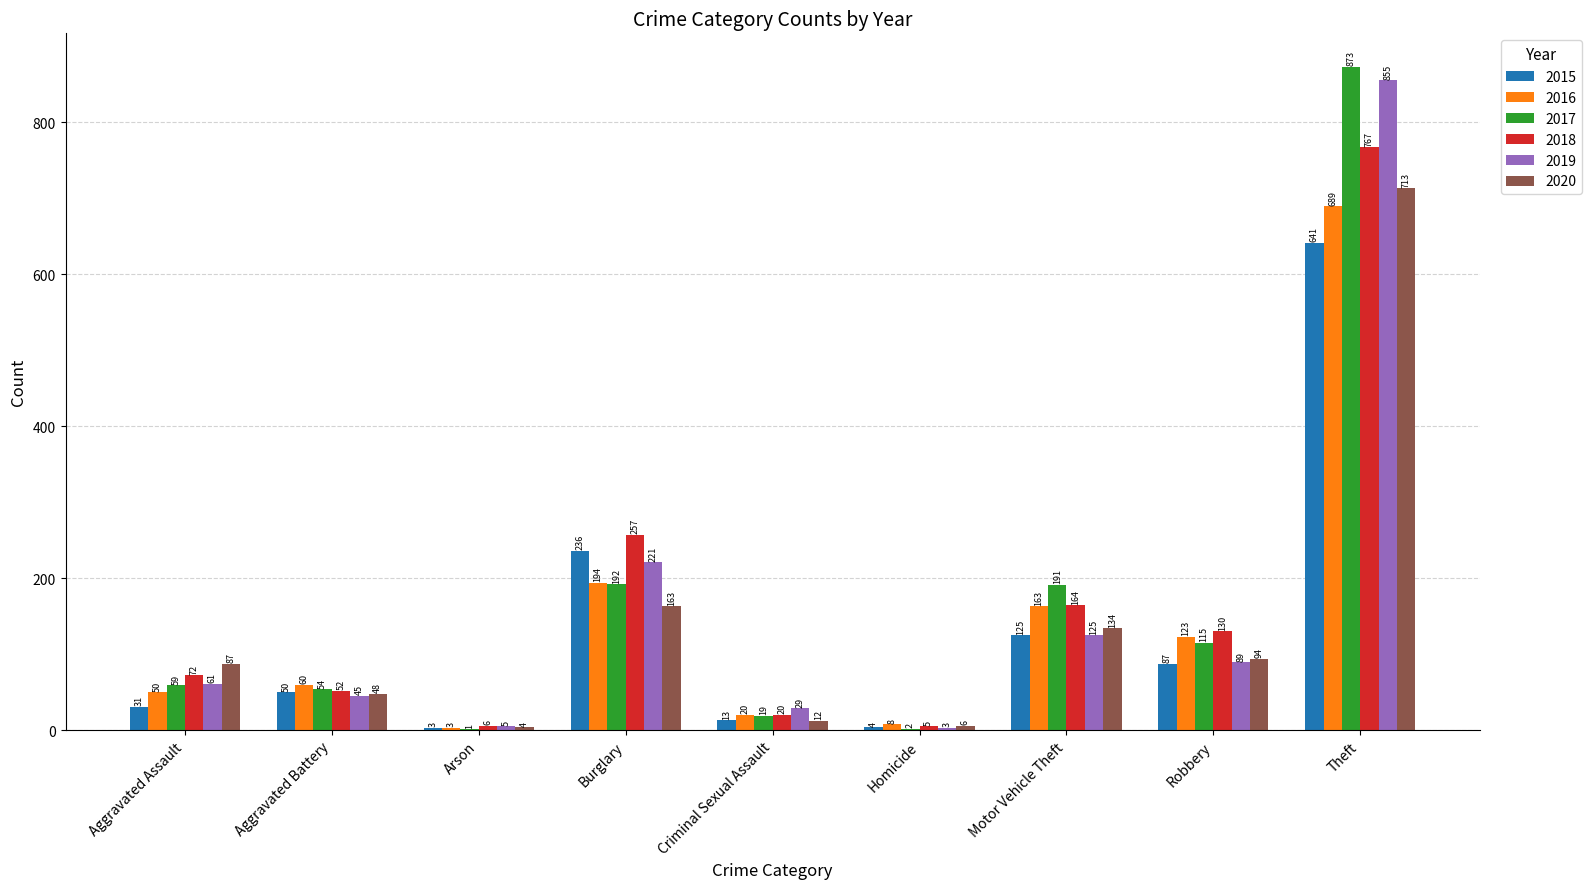

True or false: 2016 has a value of 163 at Motor Vehicle Theft.

True